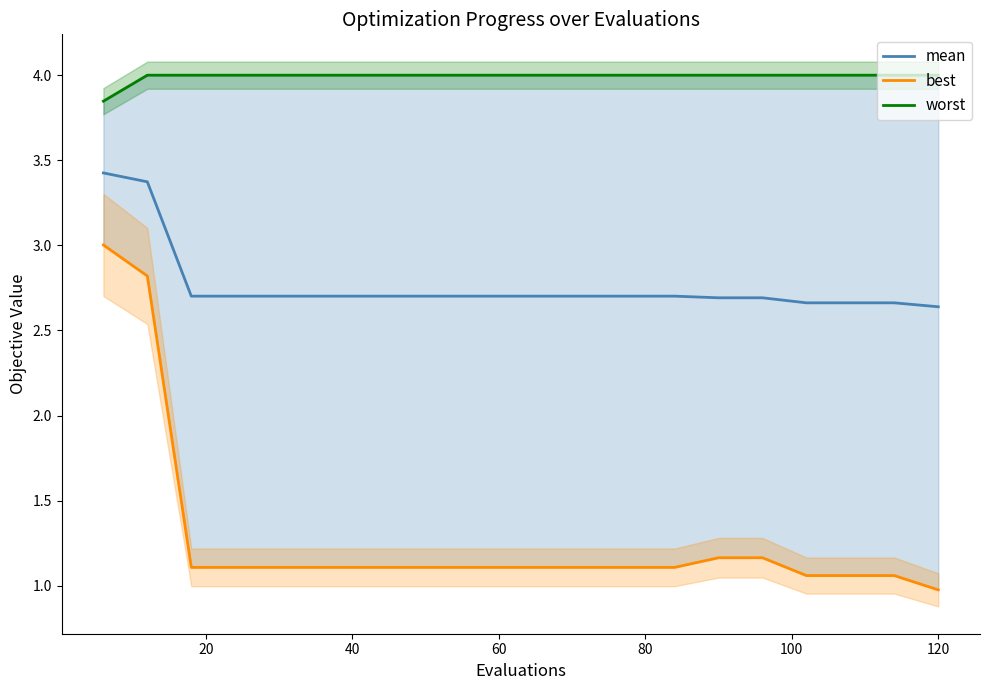

Is the value of mean at 80 greater than the value of worst at 18?

No